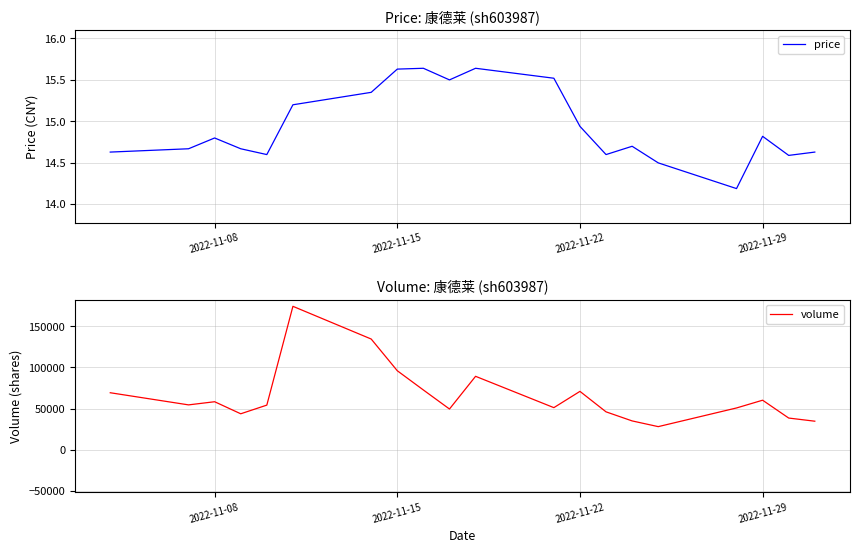

At which label is volume closest to 101238?

2022-11-15